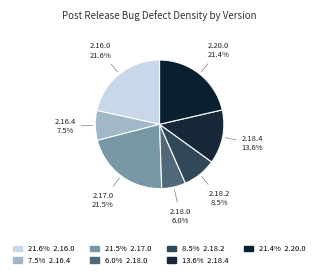

Which category has the biggest portion of the pie?

2.16.0